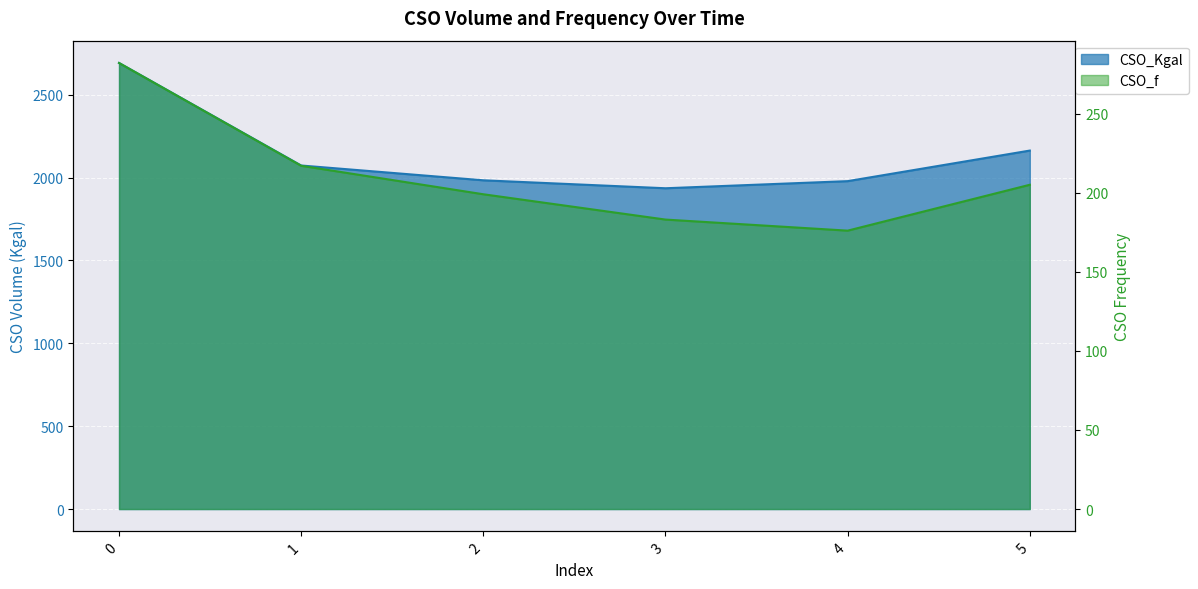

Reading left to right, extract all data points from this chart.

CSO_Kgal: 2691.5	2072.9	1983.6	1935.6	1978.5	2163.0
CSO_f: 282.0	217.0	199.0	183.0	176.0	205.0